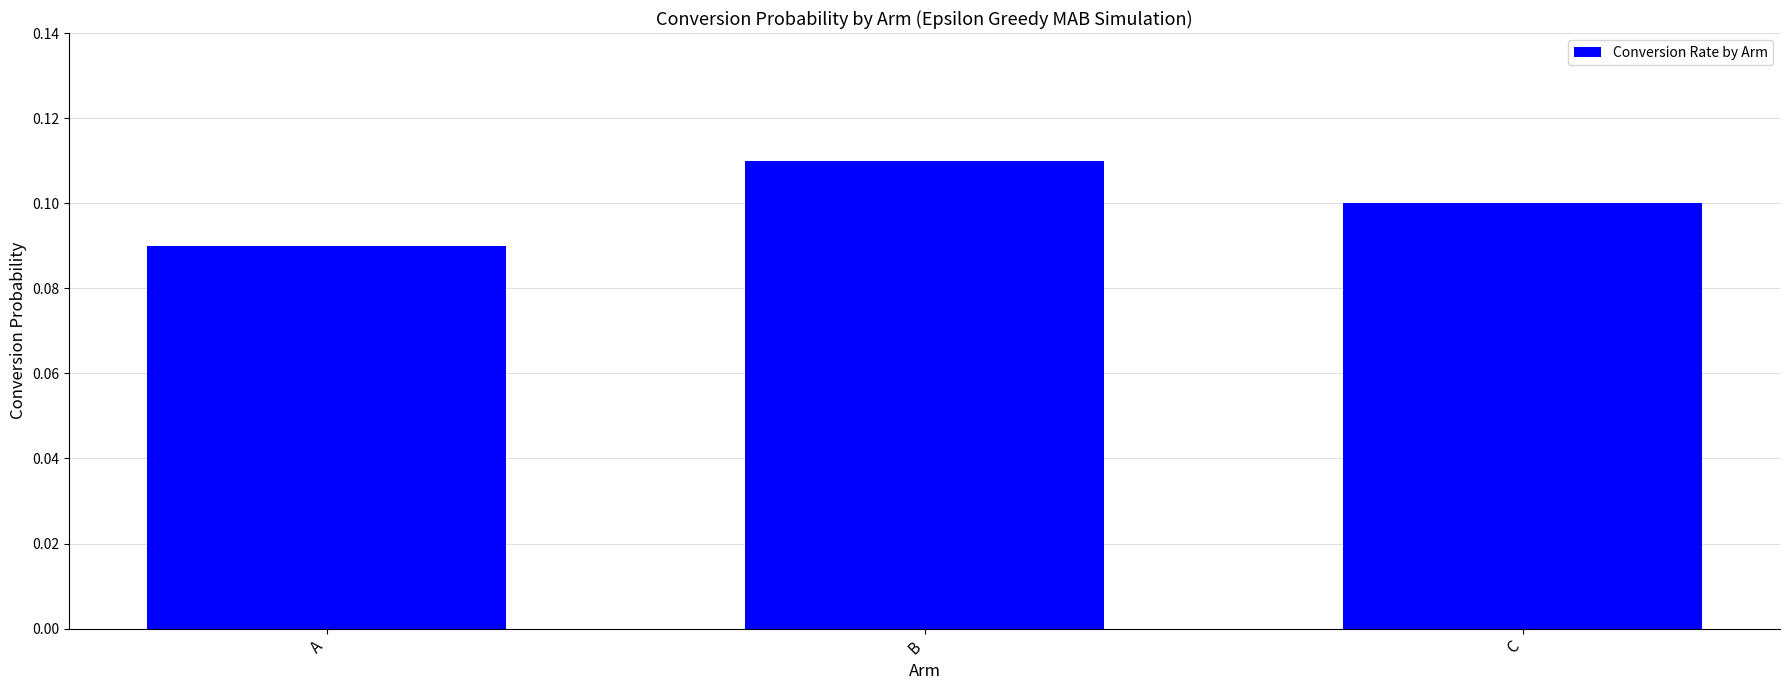

What is the sum of all values?

0.3